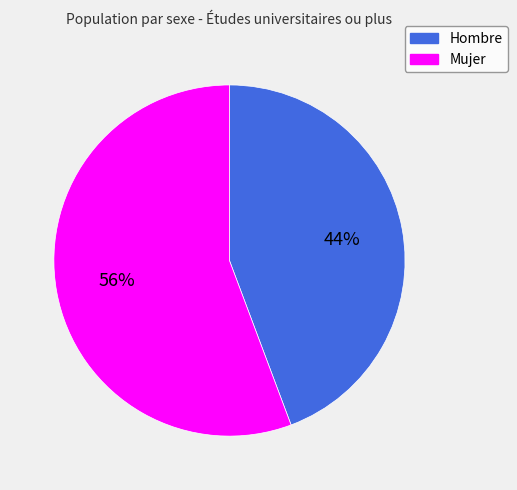

To the nearest percent, what is the combined percentage of Mujer and Hombre?

100%